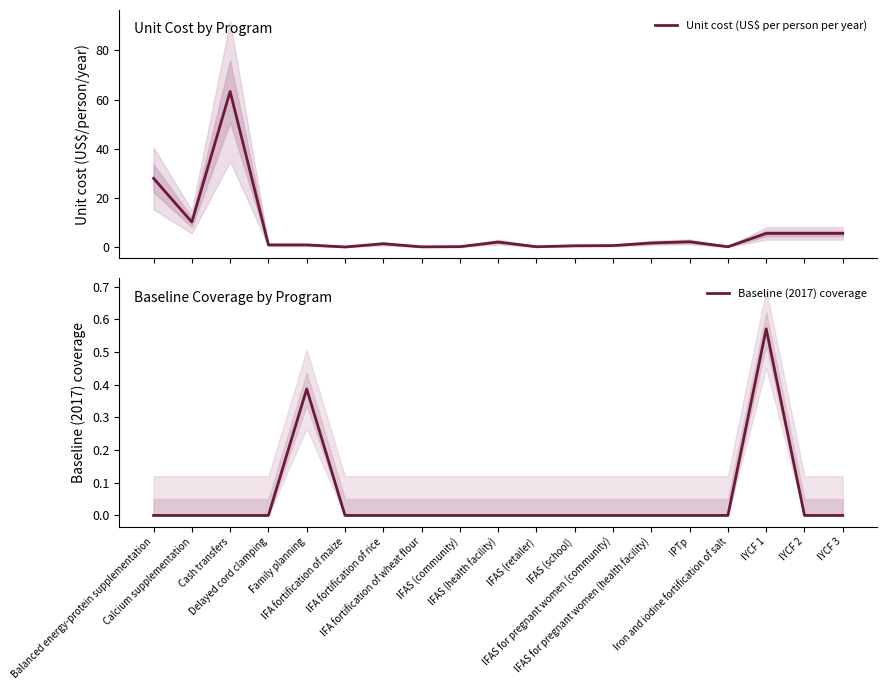

Where is Unit cost (US$ per person per year) nearest to the value 31?

Balanced energy-protein supplementation